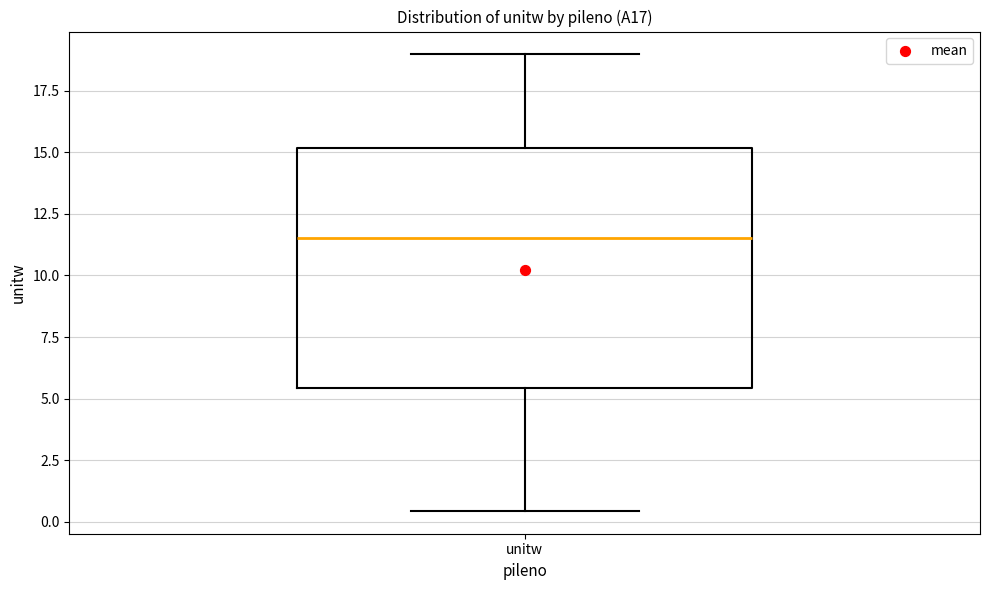

Transcribe this box plot: give where the median line is, the range the box spans, and where the two whiskers end, as read against the y-axis. The values are not printed on the chart, so give them approximately, as read against the axis.

median 11.5, box 5.5 to 15.0, whiskers 0.5 to 19.0